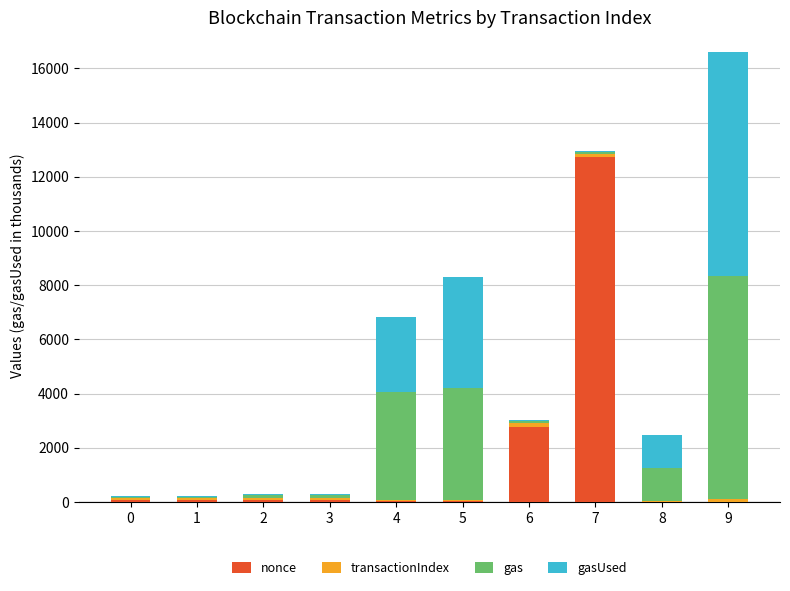

What is the total value across all series at 1?

238.3